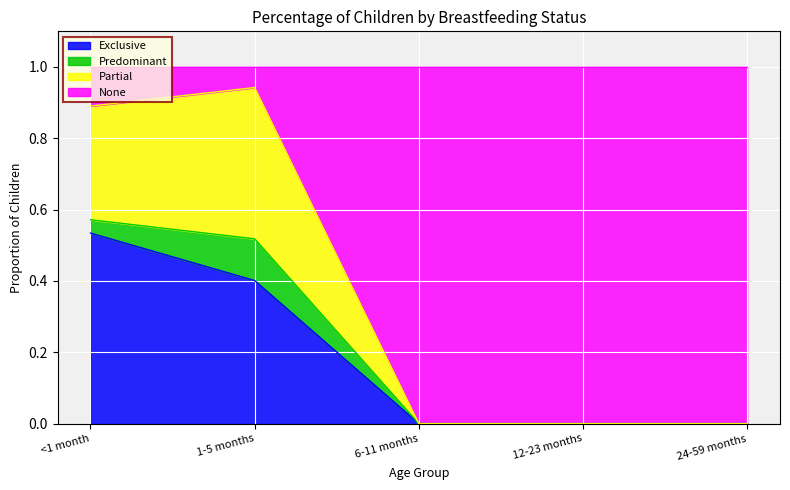

What are all the series names shown in the legend?

Exclusive, Predominant, Partial, None